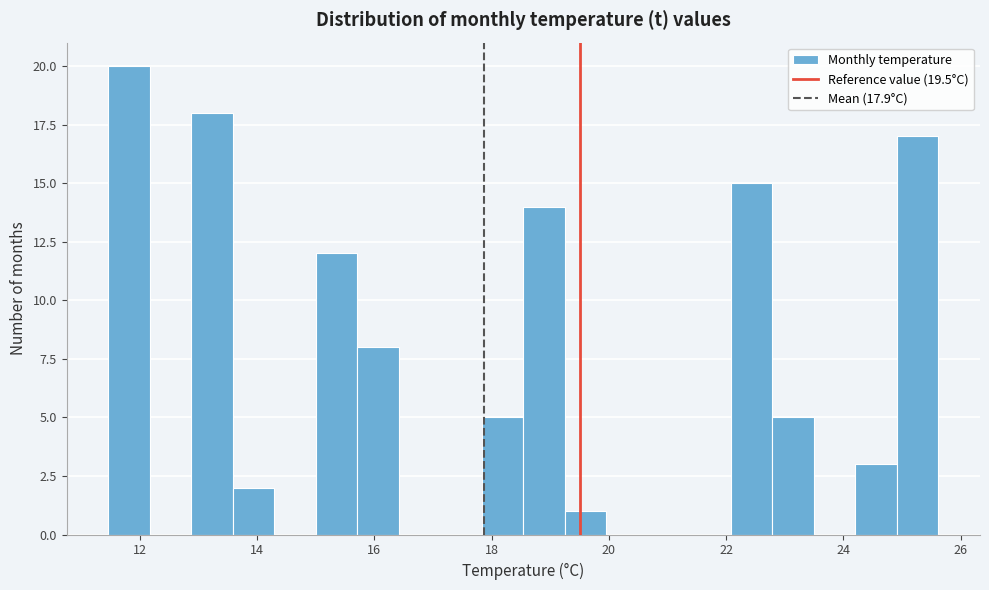

Around what value on the x-axis is the tallest bar? Give the approximate position of its centre, as read against the axis.

11.8